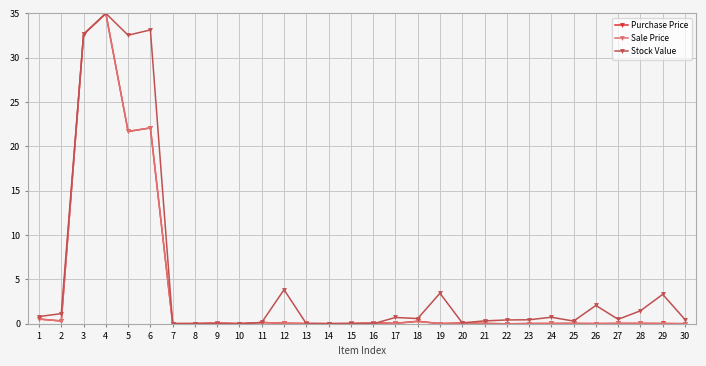

How many data points does each series have?

30